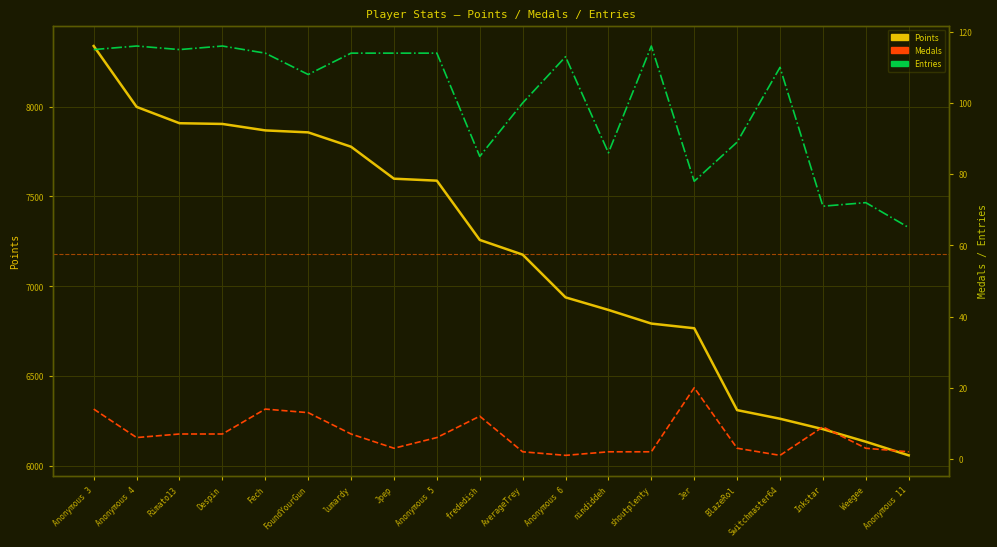

True or false: Medals has more than 0 interior local peaks.

True